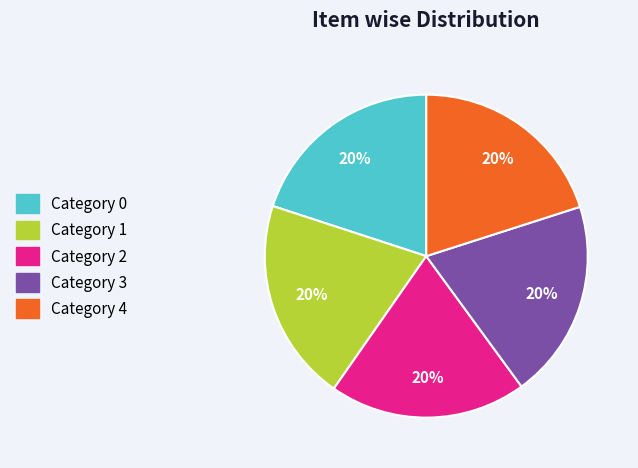

To the nearest percent, what is the average slice percentage?

20%